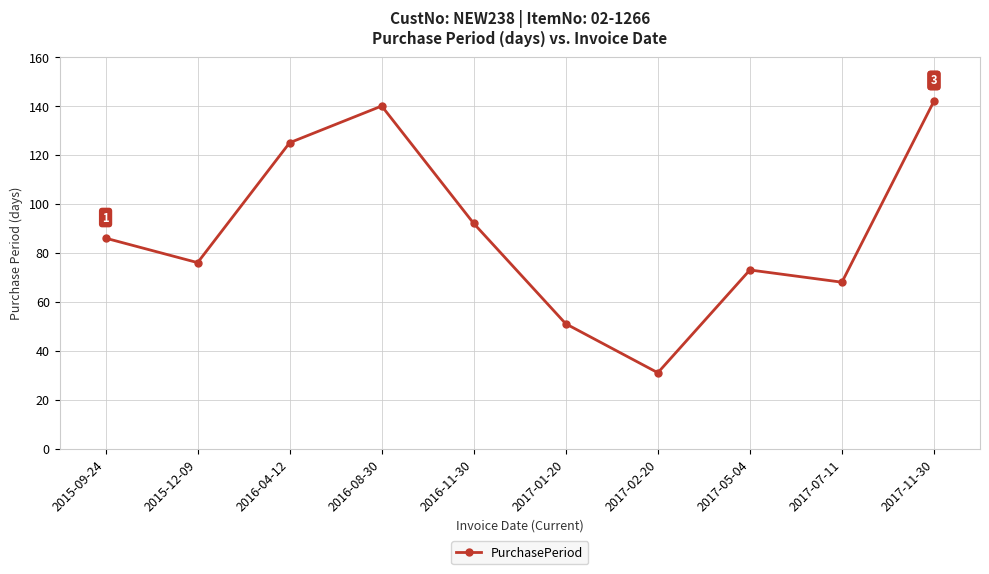

What is the smallest value displayed?

31